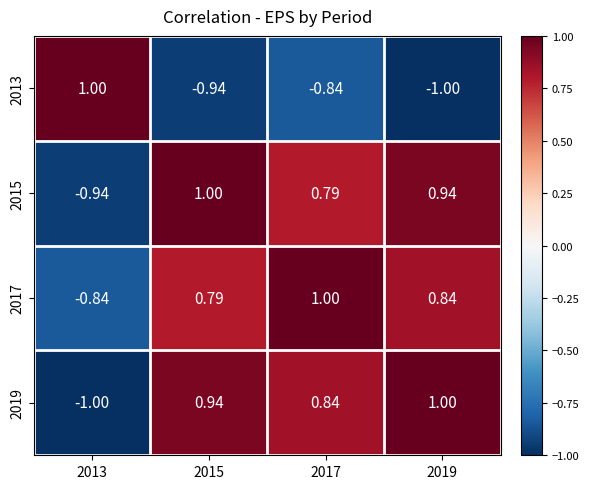

Reading left to right, list all the values displayed in this chart.

2013: 2013=1.0	2015=-0.9	2017=-0.8	2019=-1.0
2015: 2013=-0.9	2015=1.0	2017=0.8	2019=0.9
2017: 2013=-0.8	2015=0.8	2017=1.0	2019=0.8
2019: 2013=-1.0	2015=0.9	2017=0.8	2019=1.0